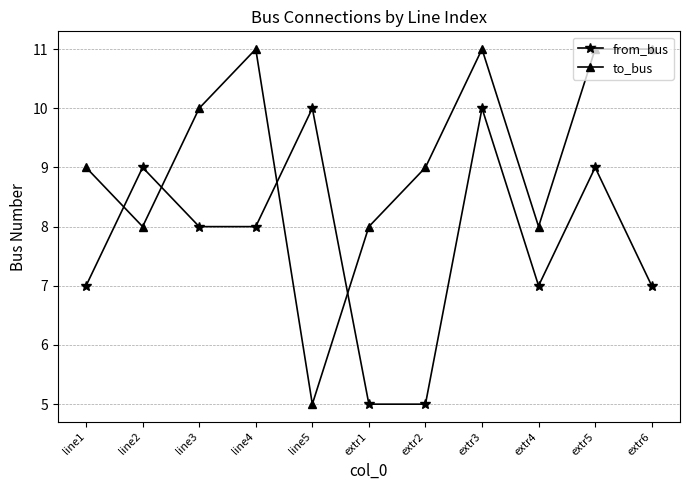

How many times do to_bus and from_bus cross each other?

4